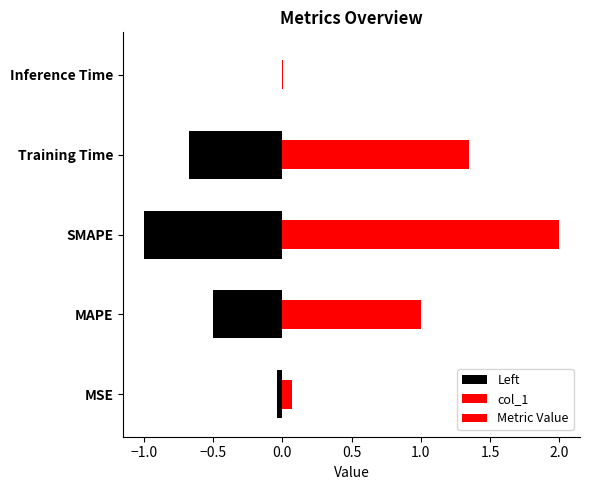

Reading left to right, extract all data points from this chart.

0.1	1.0	2.0	1.3	0.0